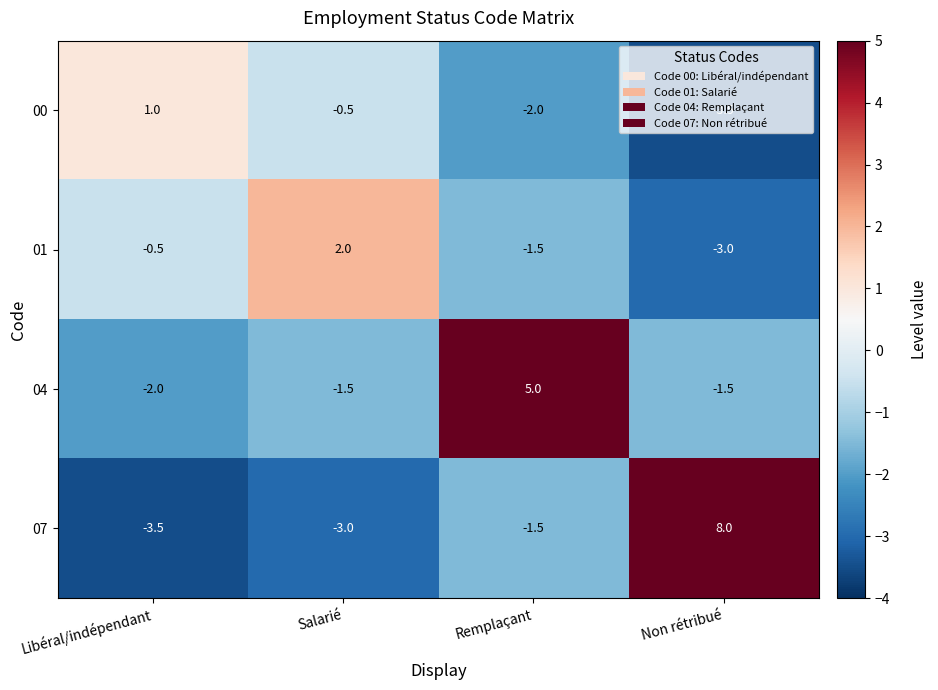

The value of 01 at Non rétribué is -3.0. True or false?

True